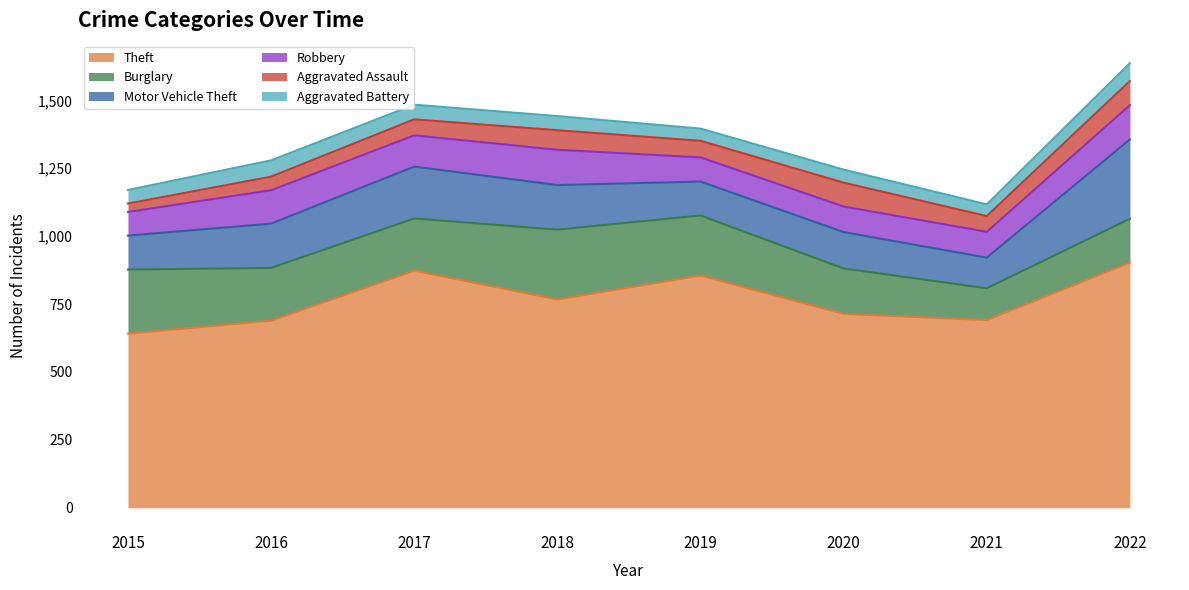

Reading left to right, what are all the values shown in this chart?

Theft: 2015=641	2016=689	2017=873	2018=767	2019=855	2020=714	2021=691	2022=903
Burglary: 2015=236	2016=194	2017=192	2018=257	2019=221	2020=167	2021=117	2022=161
Motor Vehicle Theft: 2015=125	2016=163	2017=191	2018=164	2019=125	2020=134	2021=113	2022=292
Robbery: 2015=87	2016=123	2017=115	2018=130	2019=89	2020=94	2021=95	2022=126
Aggravated Assault: 2015=31	2016=50	2017=59	2018=72	2019=61	2020=88	2021=58	2022=89
Aggravated Battery: 2015=50	2016=60	2017=54	2018=52	2019=45	2020=48	2021=43	2022=66